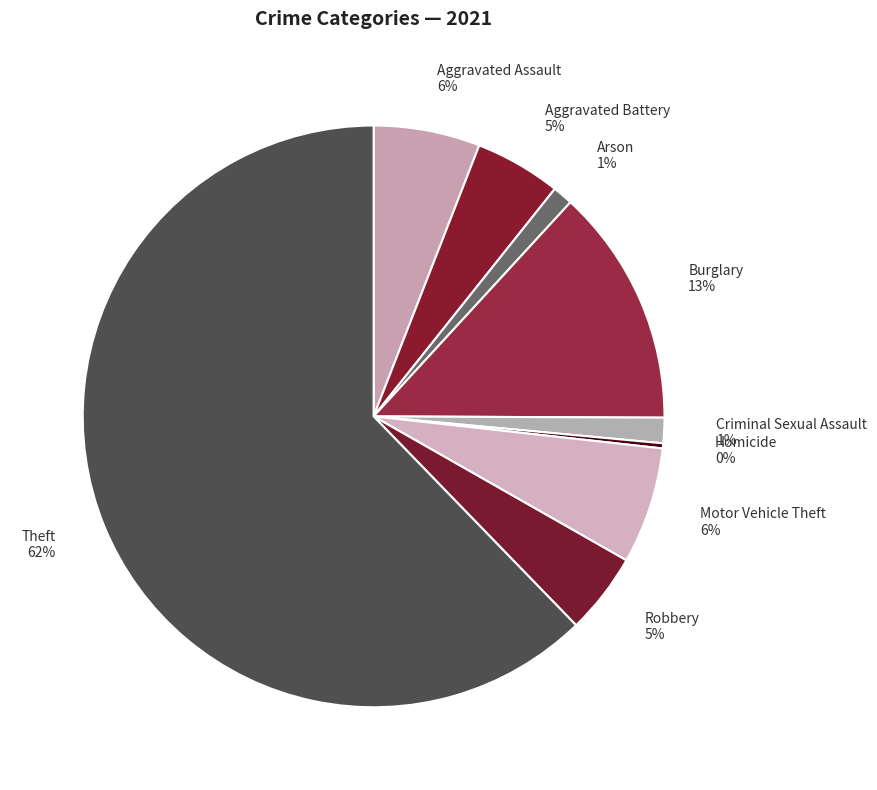

What percentage is the Aggravated Battery slice, to the nearest percent?

5%